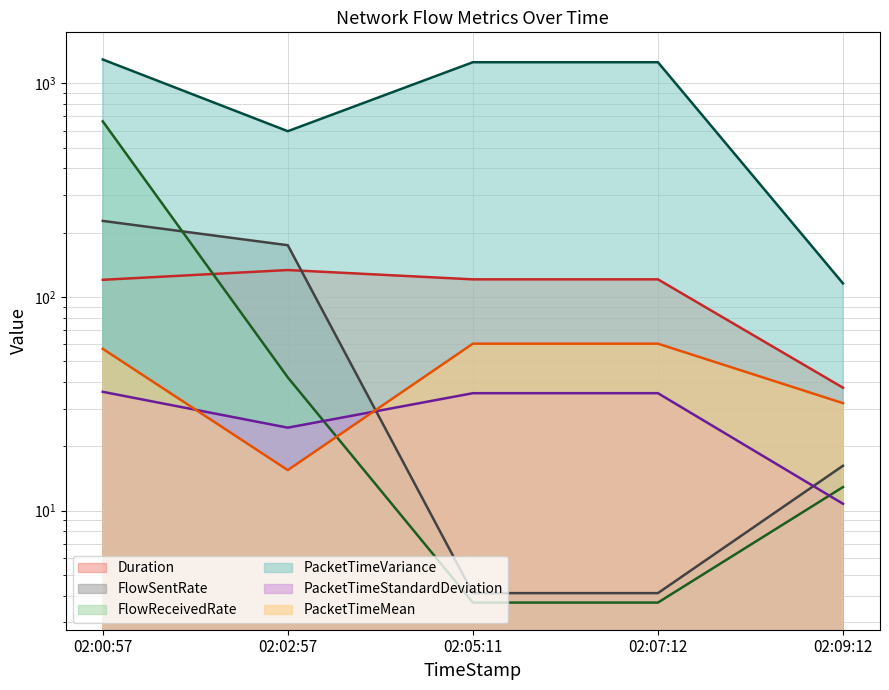

How many intersections are there between FlowSentRate and PacketTimeStandardDeviation?

2